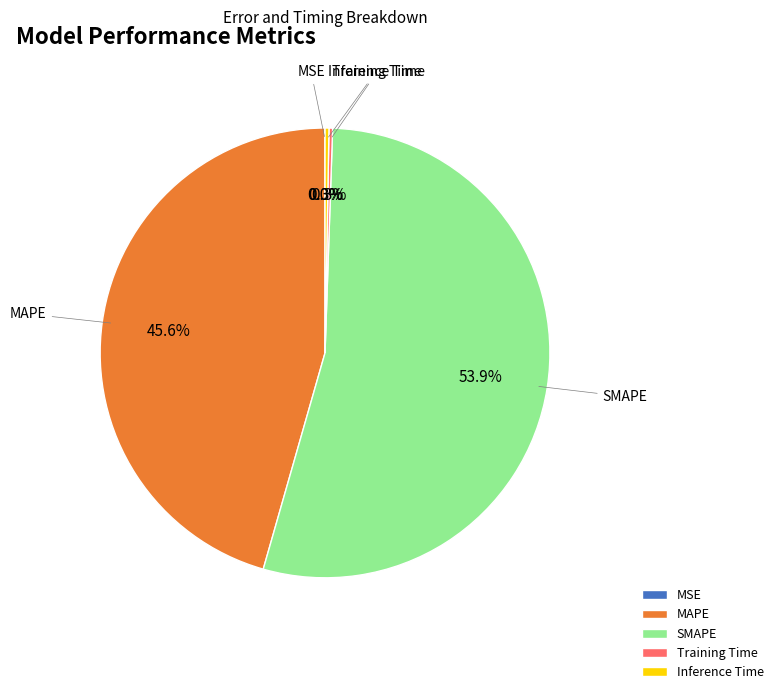

Is there a majority slice in this chart?

Yes